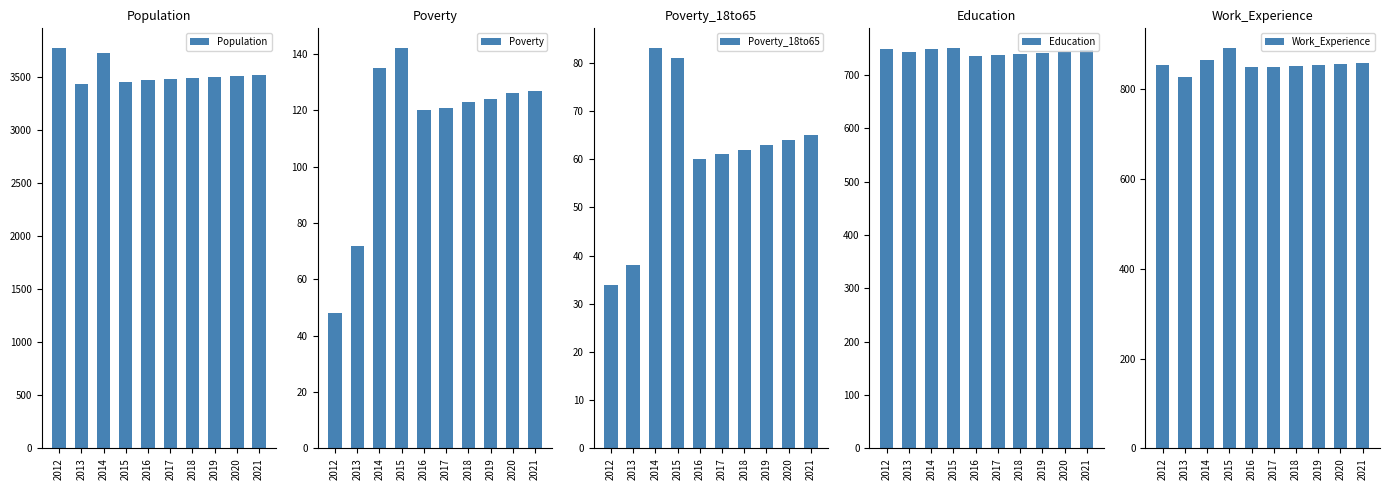

Count the number of data series in this chart.

5